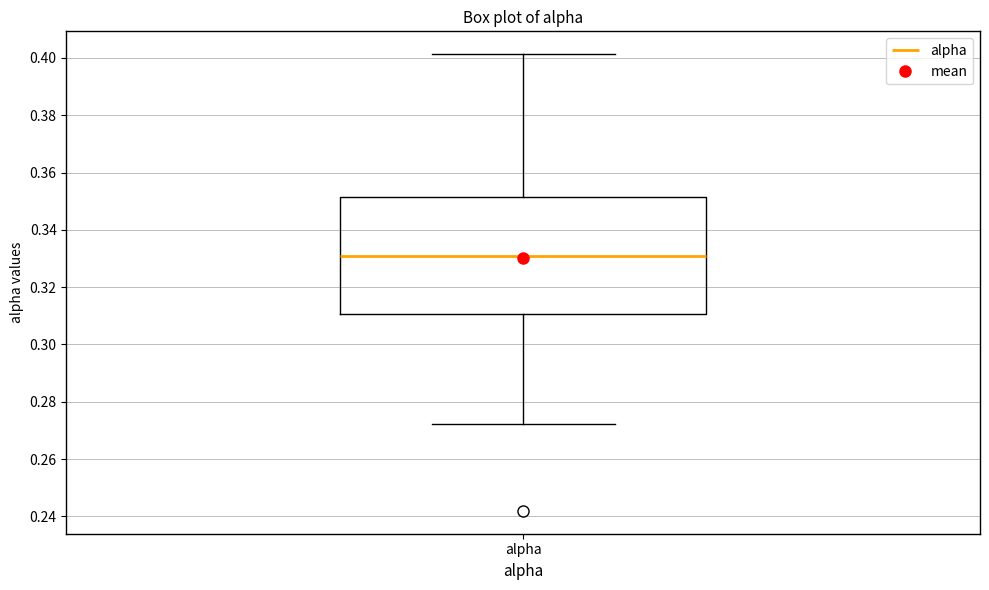

Transcribe this box plot: give where the median line is, the range the box spans, and where the two whiskers end, as read against the y-axis. The values are not printed on the chart, so give them approximately, as read against the axis.

median 0.330, box 0.310 to 0.352, whiskers 0.272 to 0.402